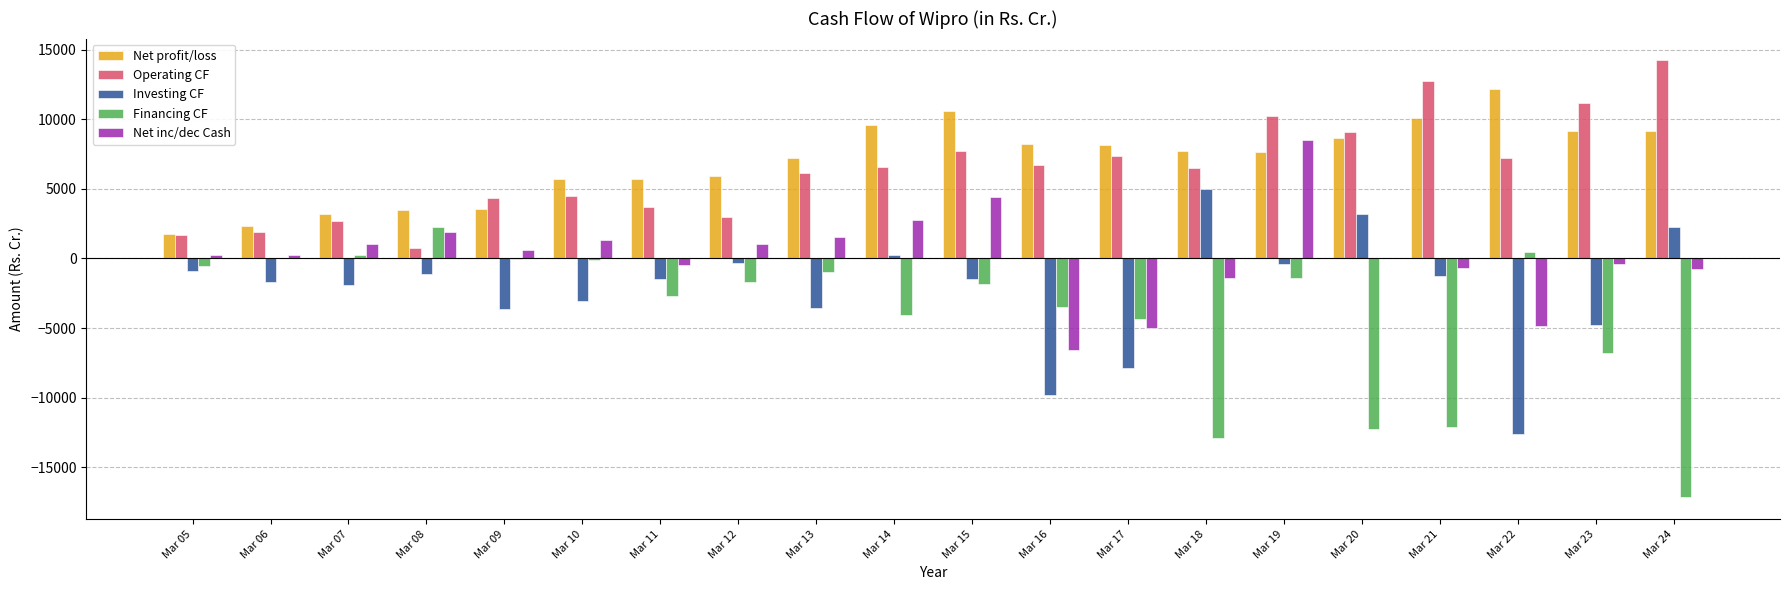

The value of Financing CF at Mar 20 is -12233.0. True or false?

True